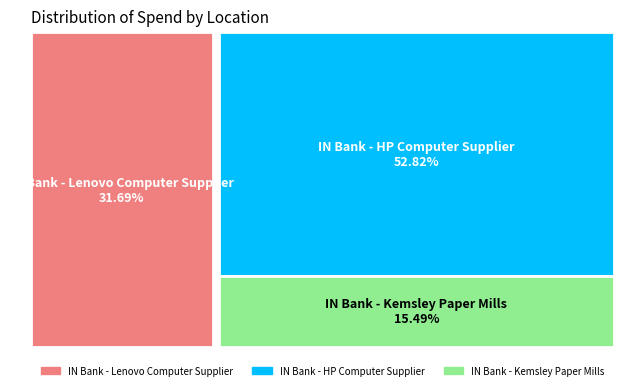

What is the total percentage of IN Bank - HP Computer Supplier and IN Bank - Lenovo Computer Supplier?

84.5%